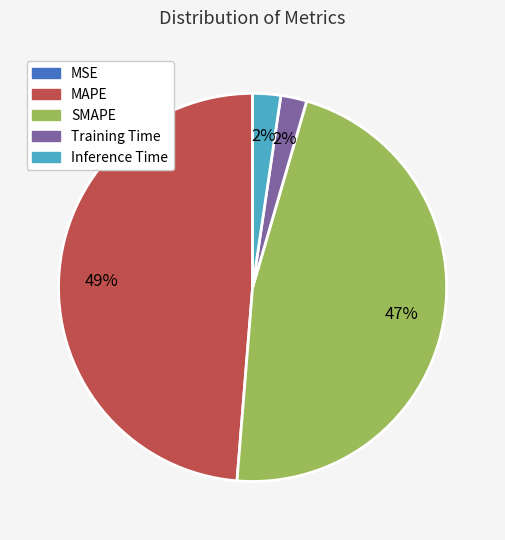

True or false: MAPE accounts for 55% of the total.

False